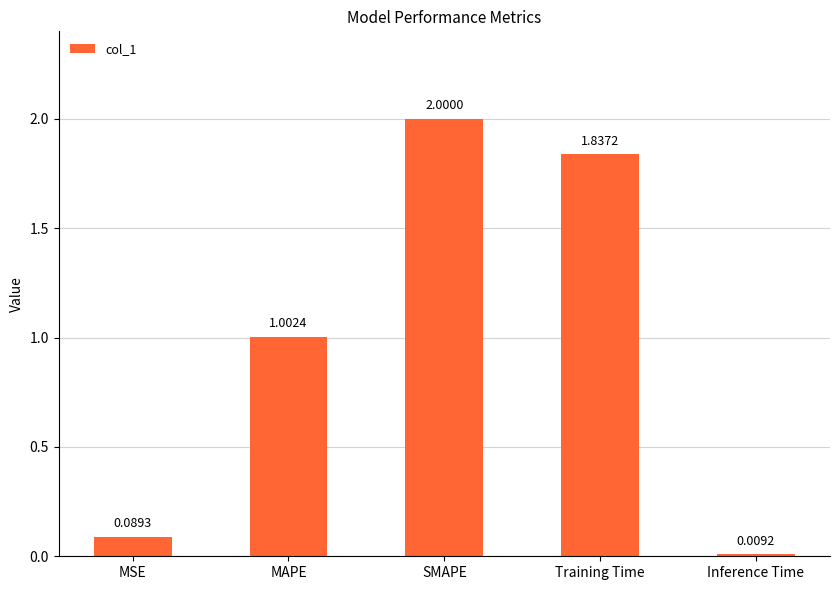

What is the sum of all values?

4.9